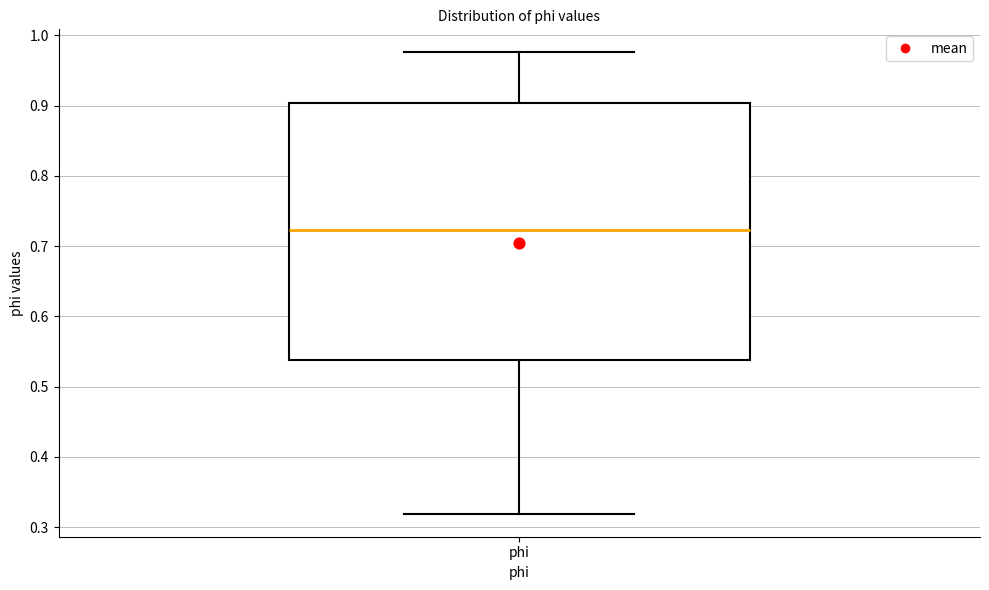

Transcribe this box plot: give where the median line is, the range the box spans, and where the two whiskers end, as read against the y-axis. The values are not printed on the chart, so give them approximately, as read against the axis.

median 0.72, box 0.54 to 0.90, whiskers 0.32 to 0.98